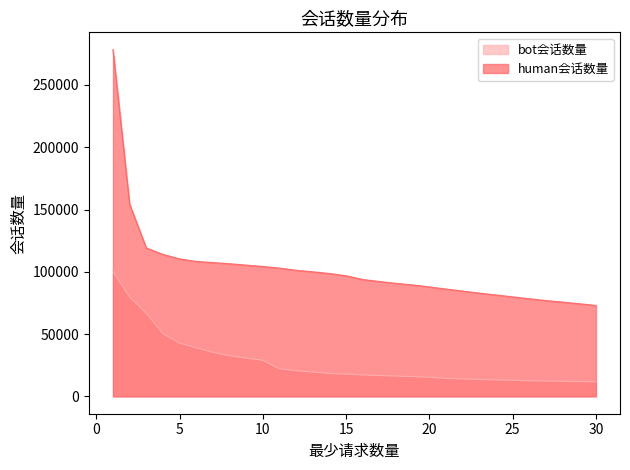

What is the difference between the maximum and minimum values in the bot会话数量 series?

88654